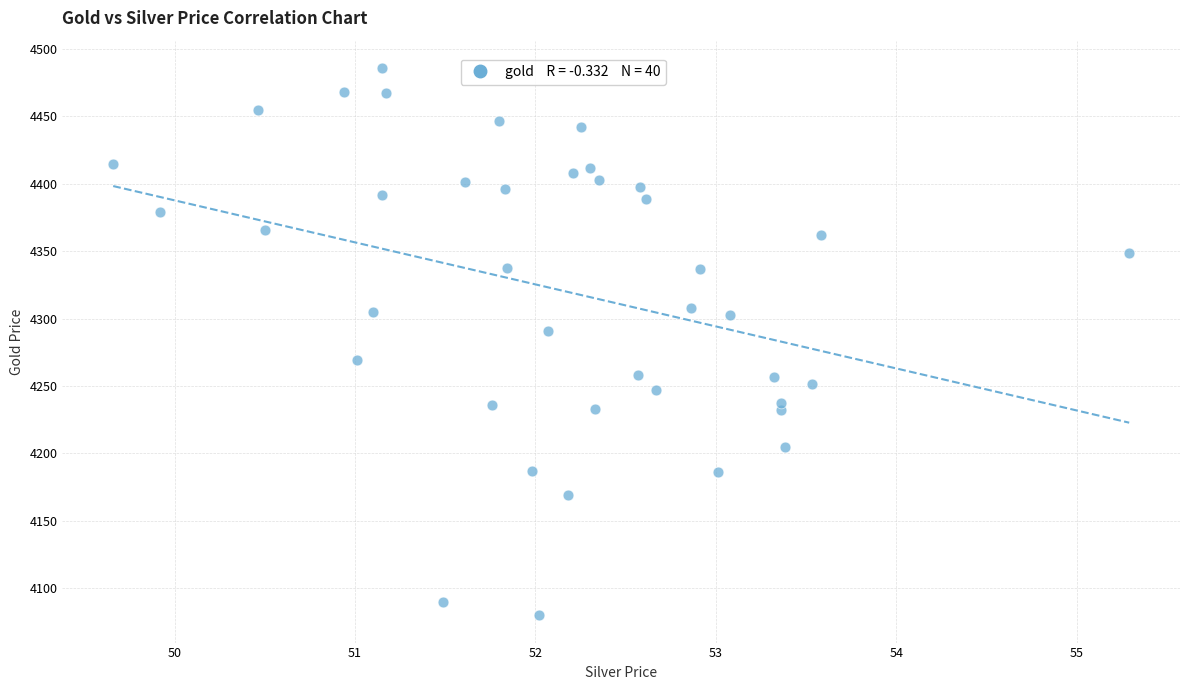

What is the range of X values (max minus min)?

5.6